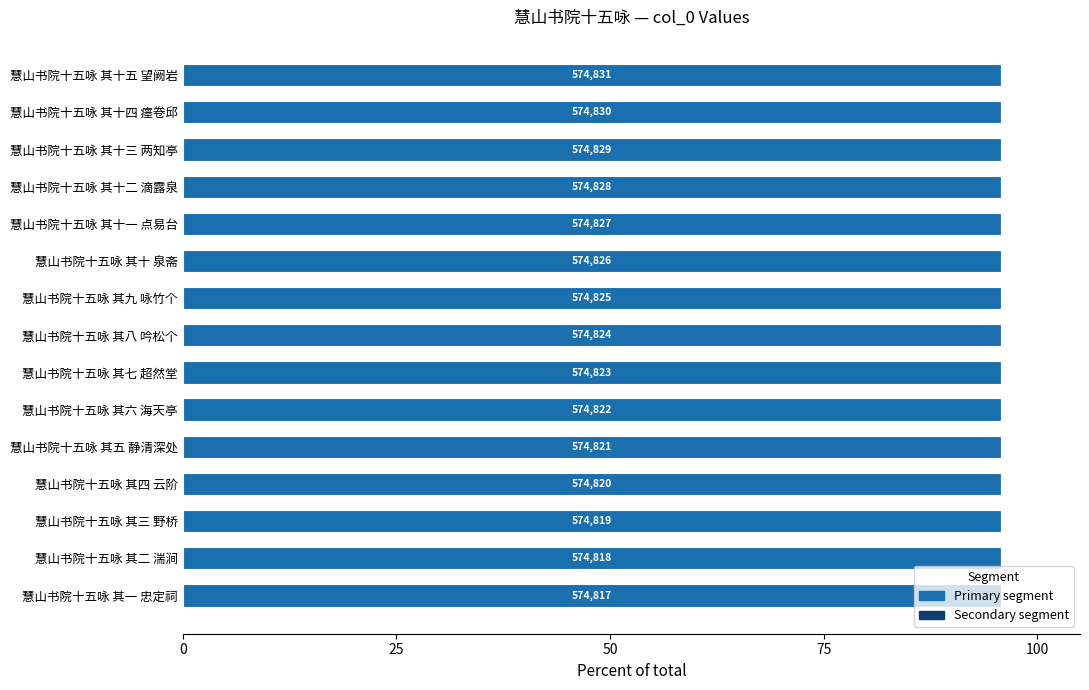

How many bars are there in total?

15